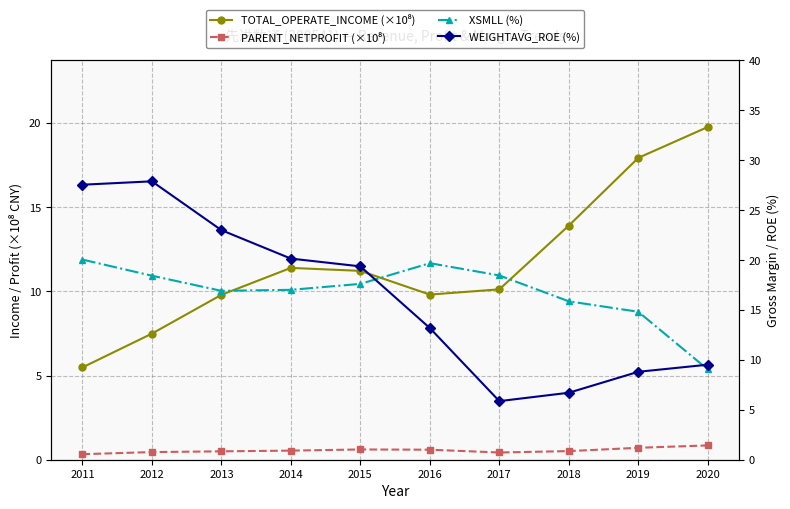

What are all the series names shown in the legend?

TOTAL_OPERATE_INCOME (×10⁸), PARENT_NETPROFIT (×10⁸), XSMLL (%), WEIGHTAVG_ROE (%)